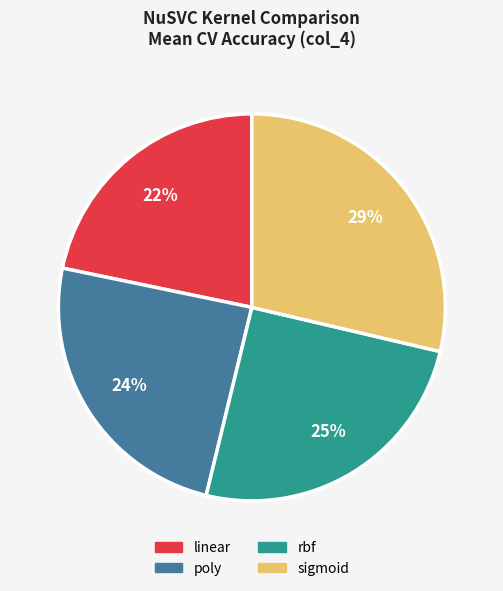

To the nearest percent, what is the difference between the largest and smallest slice percentages?

7%